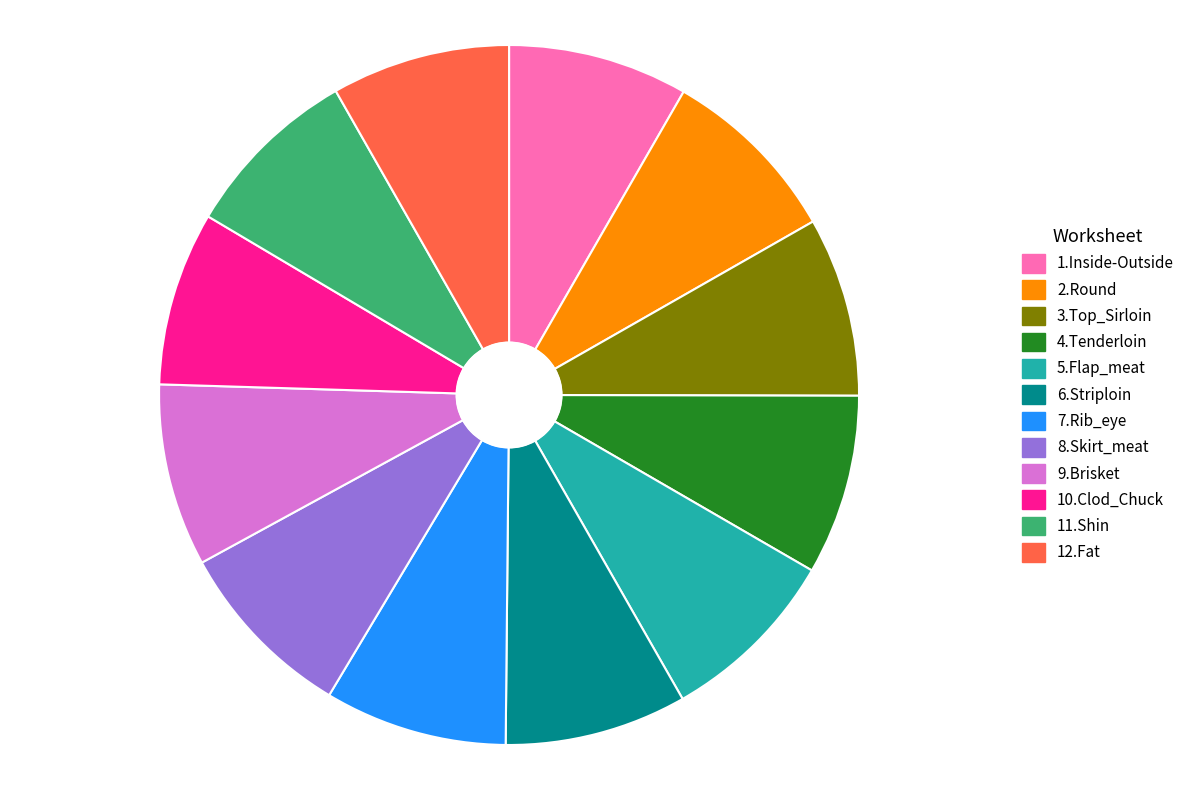

Do 3.Top_Sirloin and 7.Rib_eye together represent more than half of the pie?

No